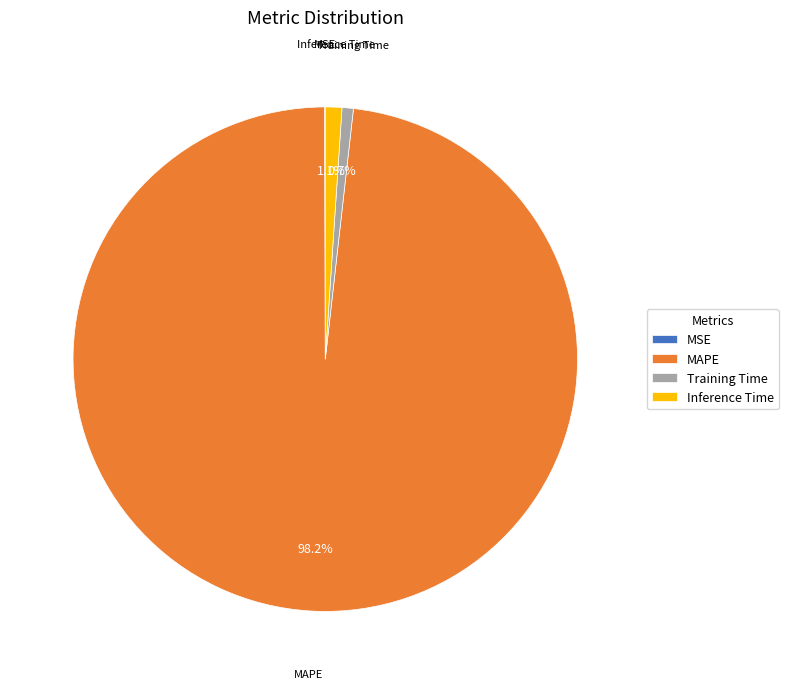

Is it true that Inference Time is 11% of the pie?

False